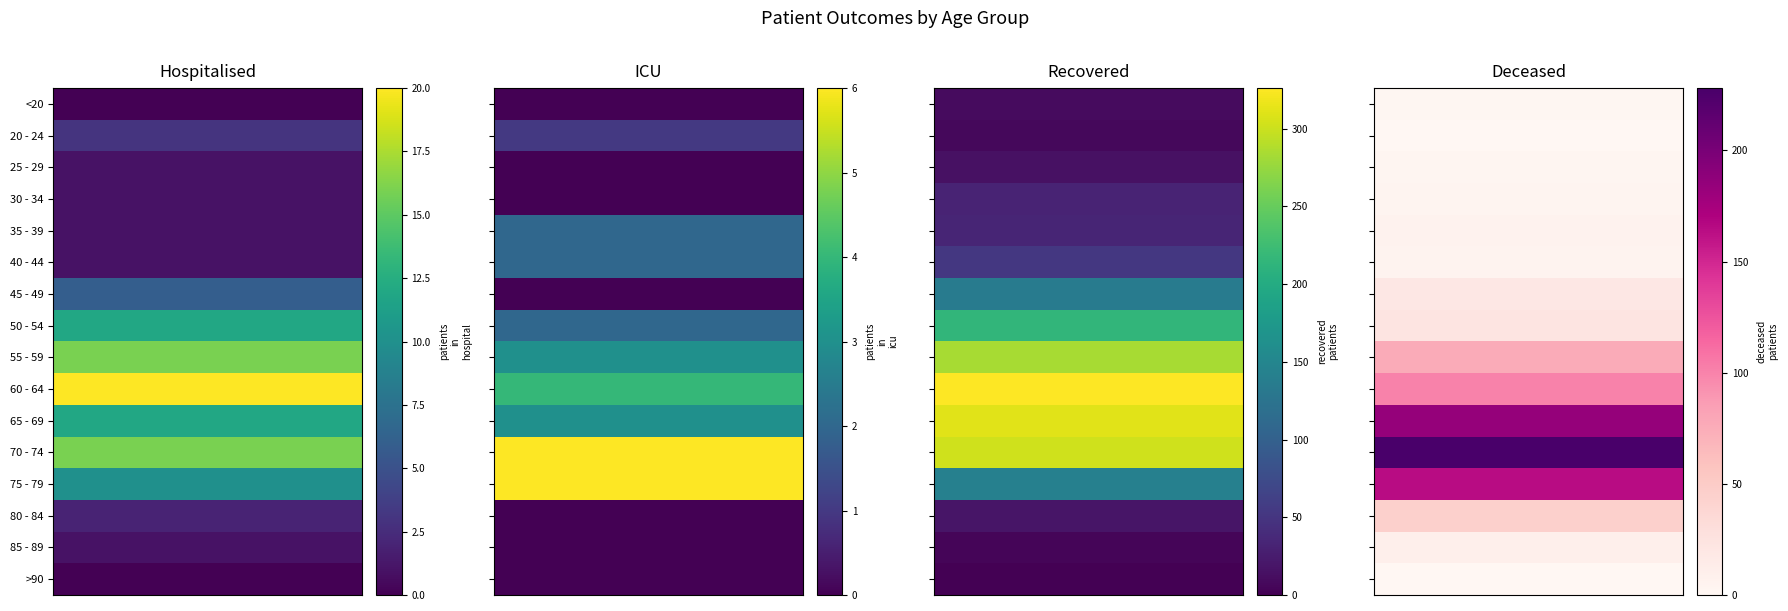

Reading right to left, transcribe all the data shown in this chart.

<20: 3=1	2=10	1=0	0=0
20 - 24: 3=0	2=7	1=1	0=3
25 - 29: 3=2	2=15	1=0	0=1
30 - 34: 3=3	2=32	1=0	0=1
35 - 39: 3=6	2=34	1=2	0=1
40 - 44: 3=5	2=53	1=2	0=1
45 - 49: 3=19	2=136	1=0	0=6
50 - 54: 3=23	2=215	1=2	0=12
55 - 59: 3=76	2=283	1=3	0=16
60 - 64: 3=100	2=326	1=4	0=20
65 - 69: 3=184	2=311	1=3	0=12
70 - 74: 3=228	2=302	1=6	0=16
75 - 79: 3=164	2=142	1=6	0=10
80 - 84: 3=45	2=19	1=0	0=2
85 - 89: 3=10	2=4	1=0	0=1
>90: 3=0	2=0	1=0	0=0